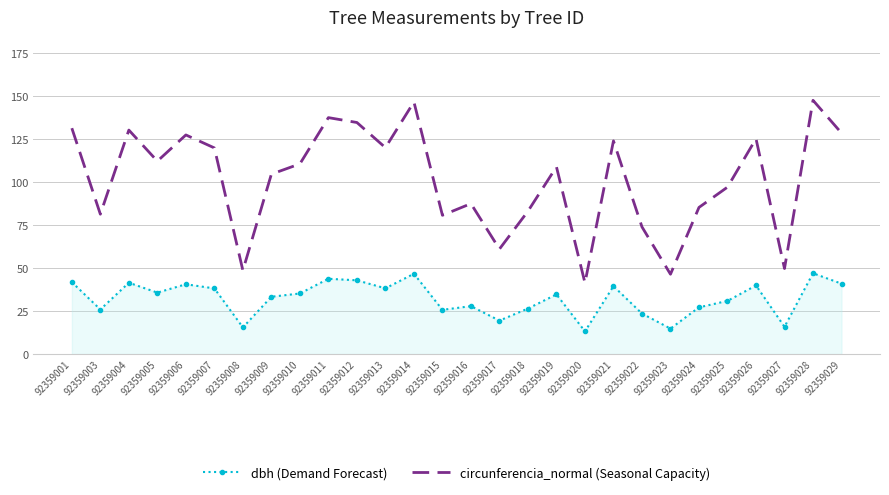

At which category does circunferencia_normal (Seasonal Capacity) reach its first local peak?

92359004